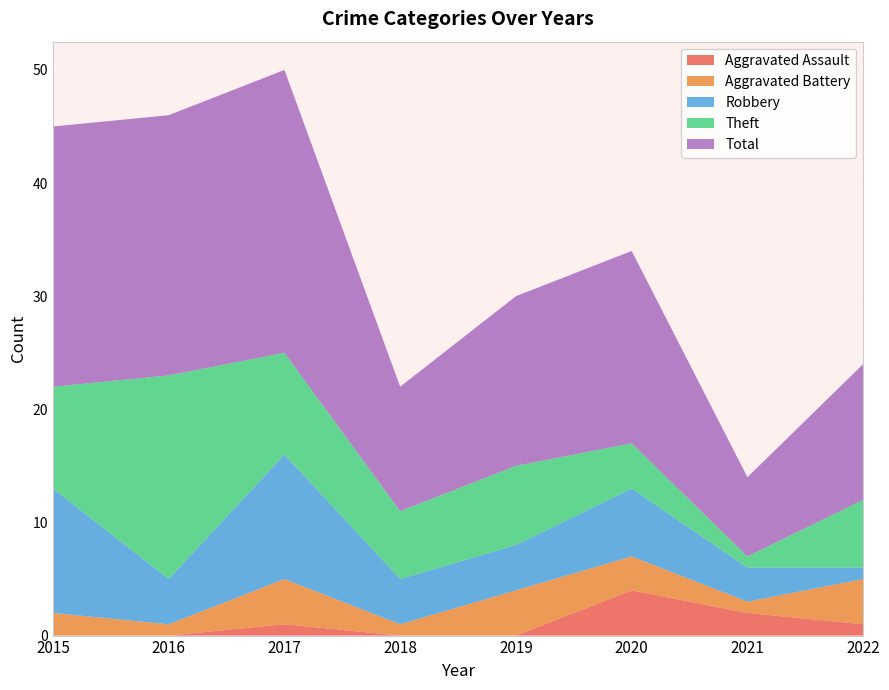

Reading right to left, transcribe all the data shown in this chart.

Aggravated Assault: 2022=1	2021=2	2020=4	2019=0	2018=0	2017=1	2016=0	2015=0
Aggravated Battery: 2022=4	2021=1	2020=3	2019=4	2018=1	2017=4	2016=1	2015=2
Robbery: 2022=1	2021=3	2020=6	2019=4	2018=4	2017=11	2016=4	2015=11
Theft: 2022=6	2021=1	2020=4	2019=7	2018=6	2017=9	2016=18	2015=9
Total: 2022=12	2021=7	2020=17	2019=15	2018=11	2017=25	2016=23	2015=23